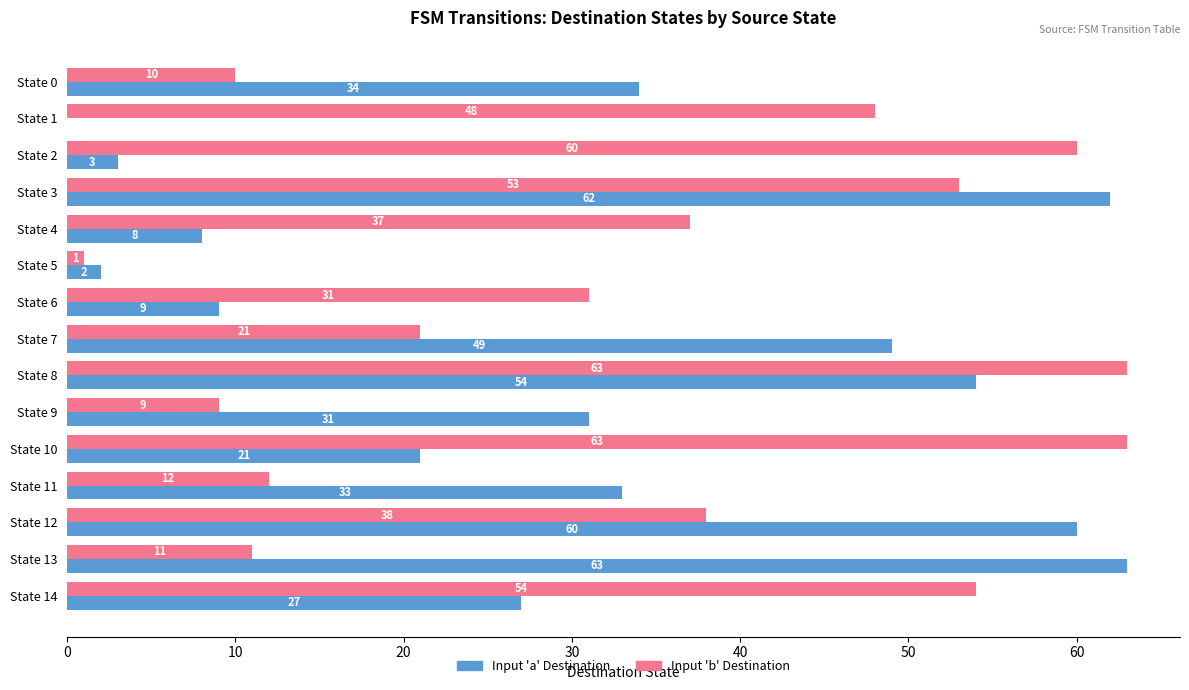

Between State 8 and State 11, which series saw the biggest shift?

Input 'b' Destination